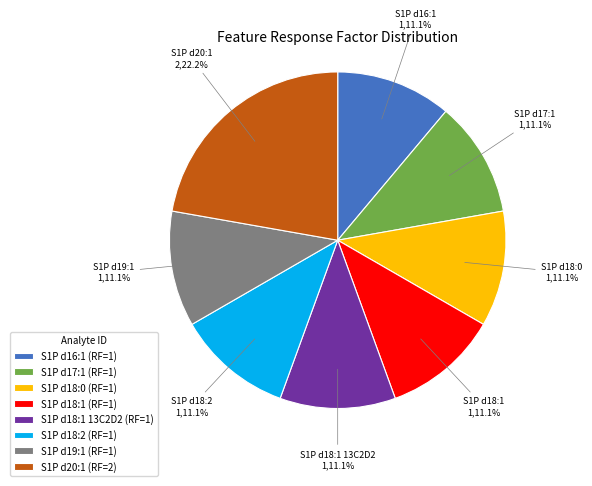

Is there any slice that represents more than half of the pie?

No